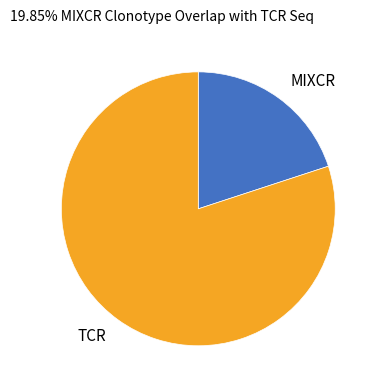

How many slices are in this pie chart?

2